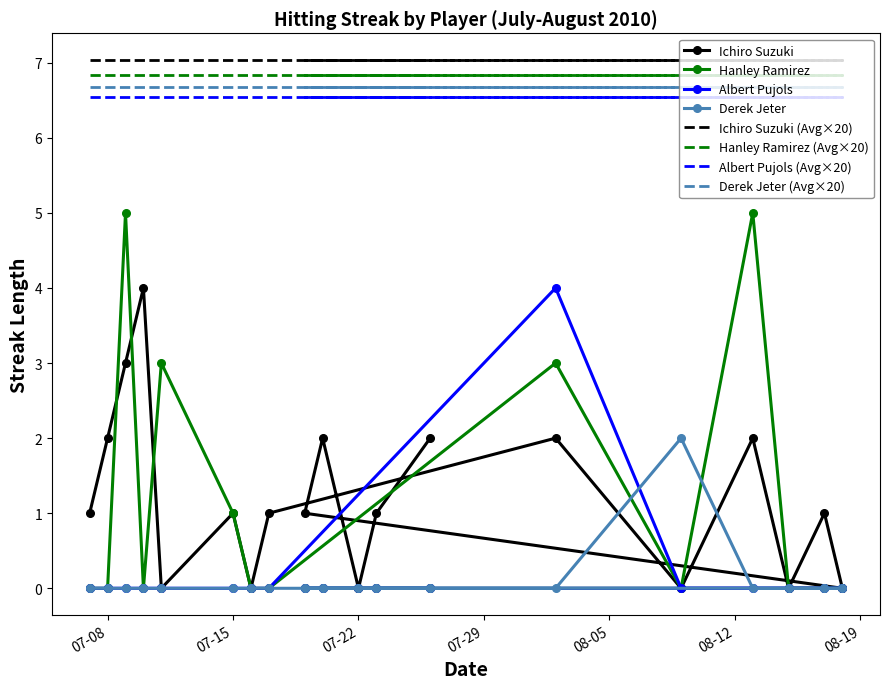

How many data points does each series have?

19